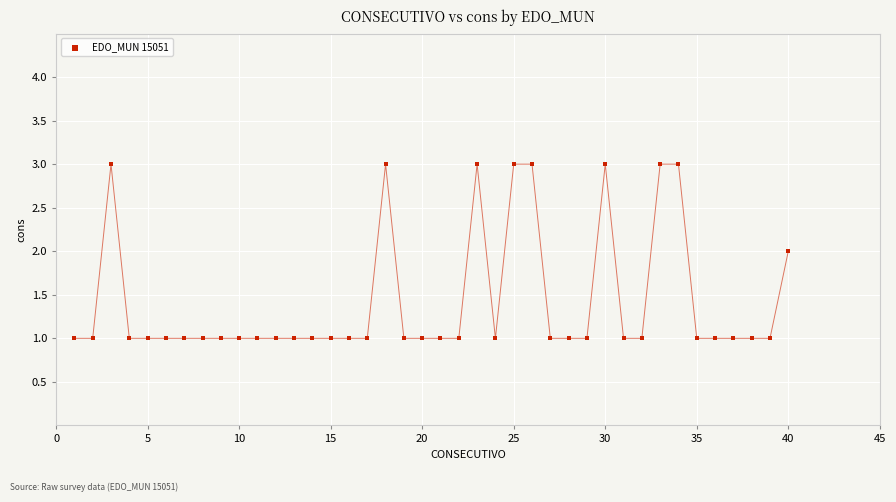

What is the range of X values (max minus min)?

39